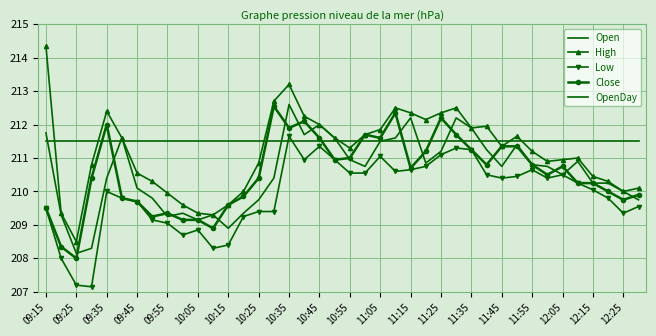

What is the difference between the second highest and minimum values in the Low series?

4.2